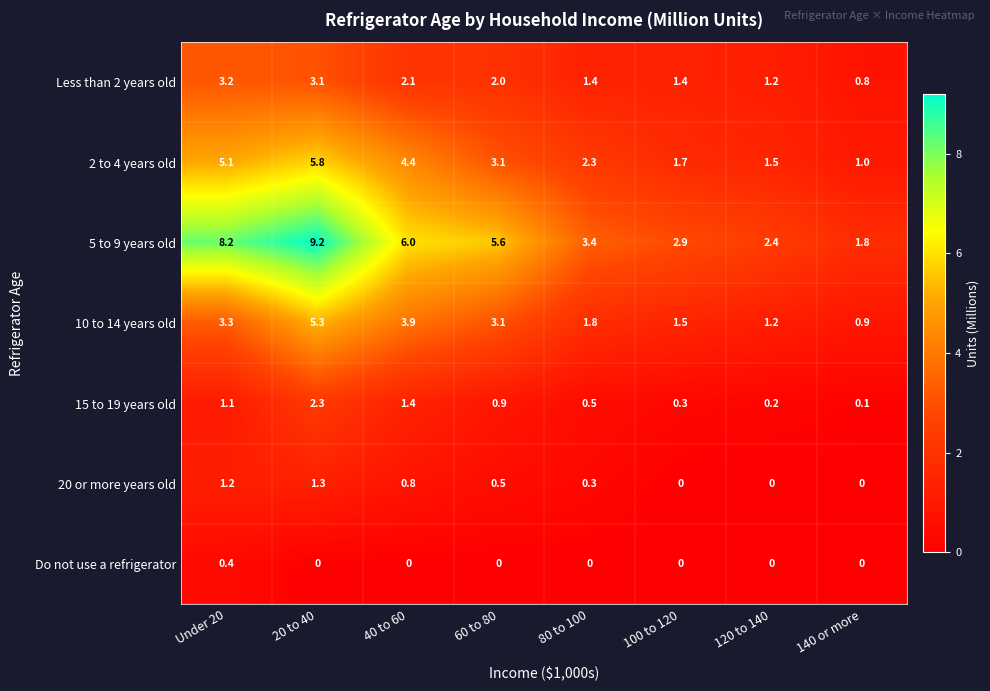

Is it true that 2 to 4 years old equals 2.8 at 100 to 120?

False